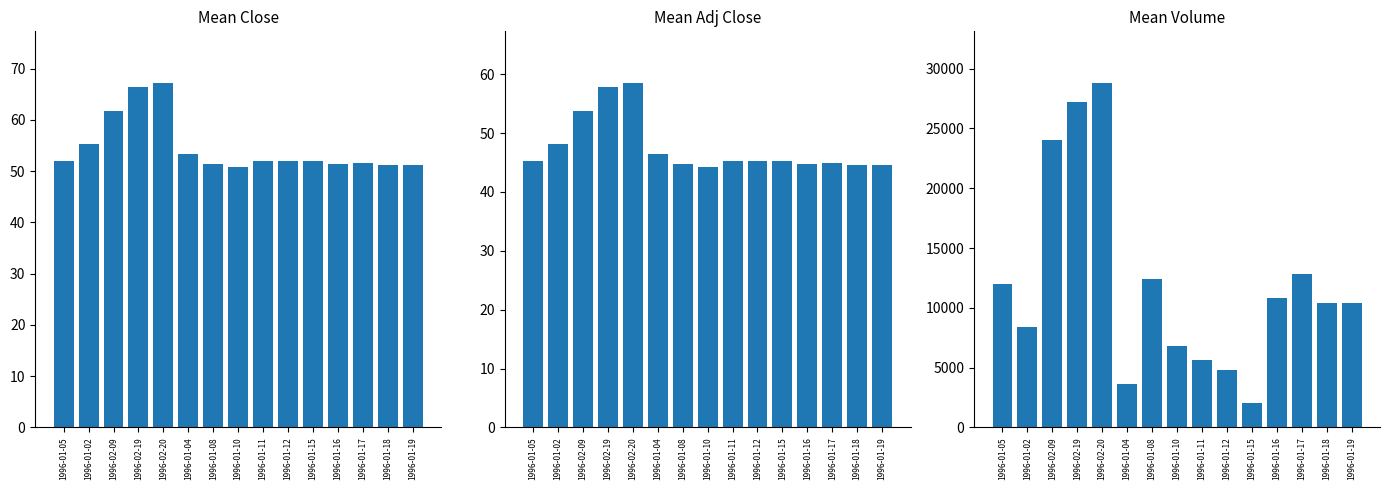

Reading right to left, extract all data points from this chart.

Mean Close: 51.3	51.1	51.5	51.3	52.0	52.0	51.9	50.7	51.4	53.3	67.2	66.4	61.7	55.3	52.0
Mean Adj Close: 44.6	44.5	44.9	44.7	45.3	45.3	45.2	44.2	44.7	46.4	58.5	57.8	53.8	48.1	45.3
Mean Volume: 10400.0	10400.0	12800.0	10800.0	2000.0	4800.0	5600.0	6800.0	12400.0	3600.0	28800.0	27200.0	24000.0	8400.0	12000.0